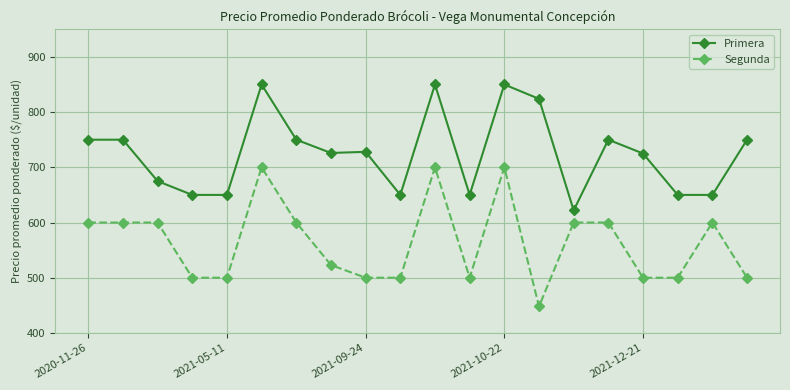

What is the value of the Segunda point at the 3rd from the left?

600